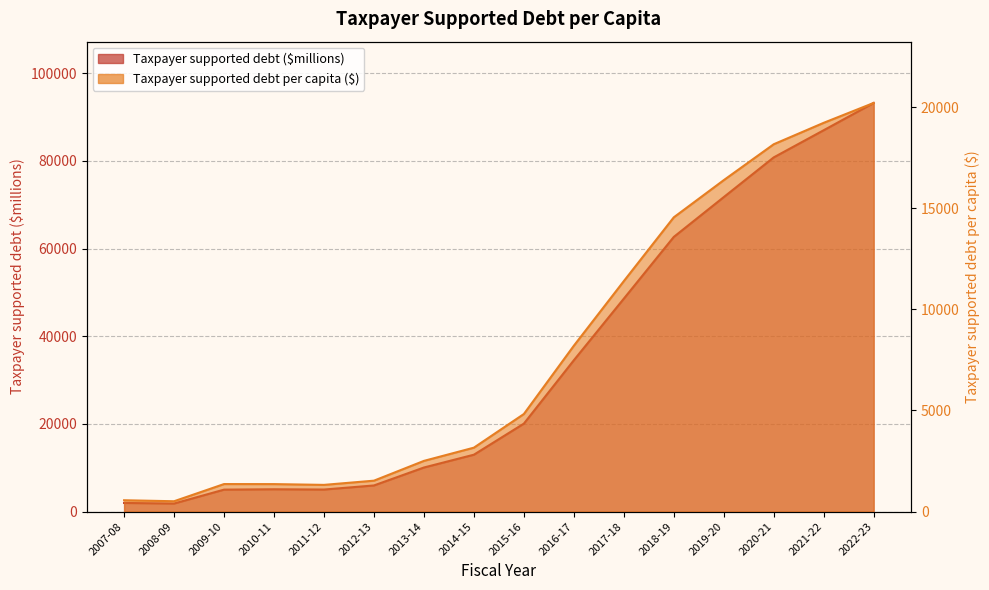

How many lines are shown in the chart?

2